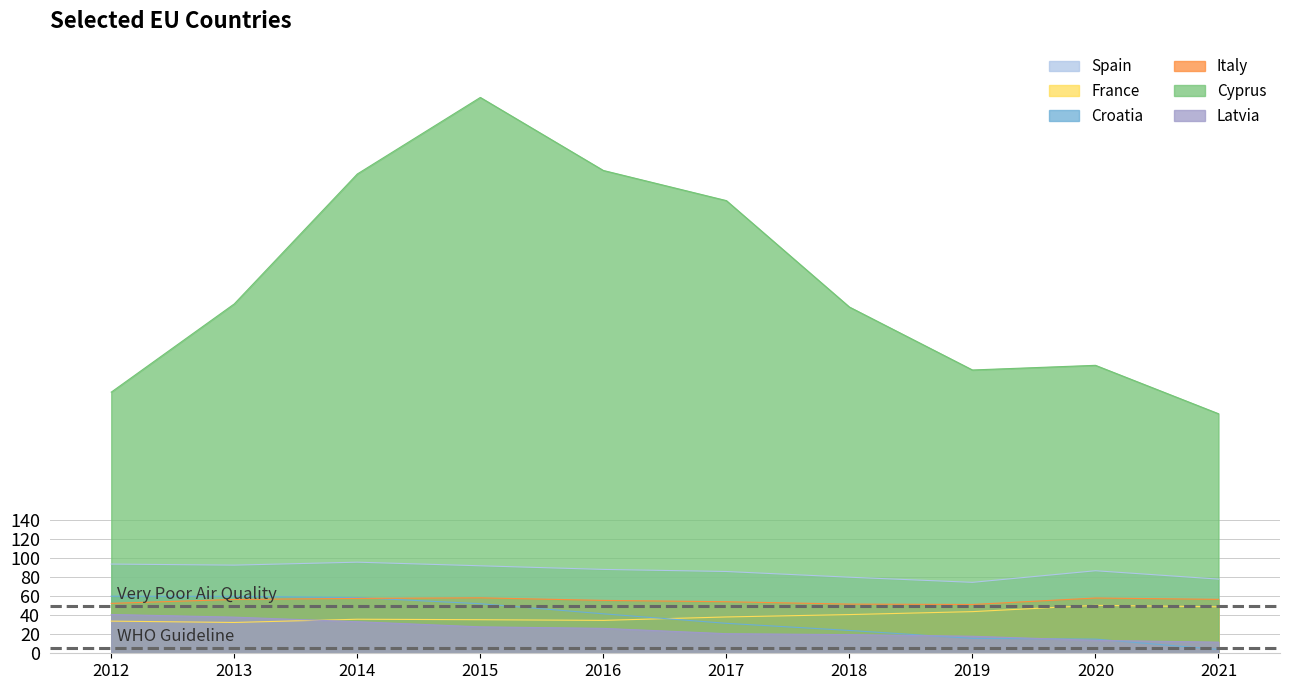

Where does the Cyprus series first go above 367?

2013